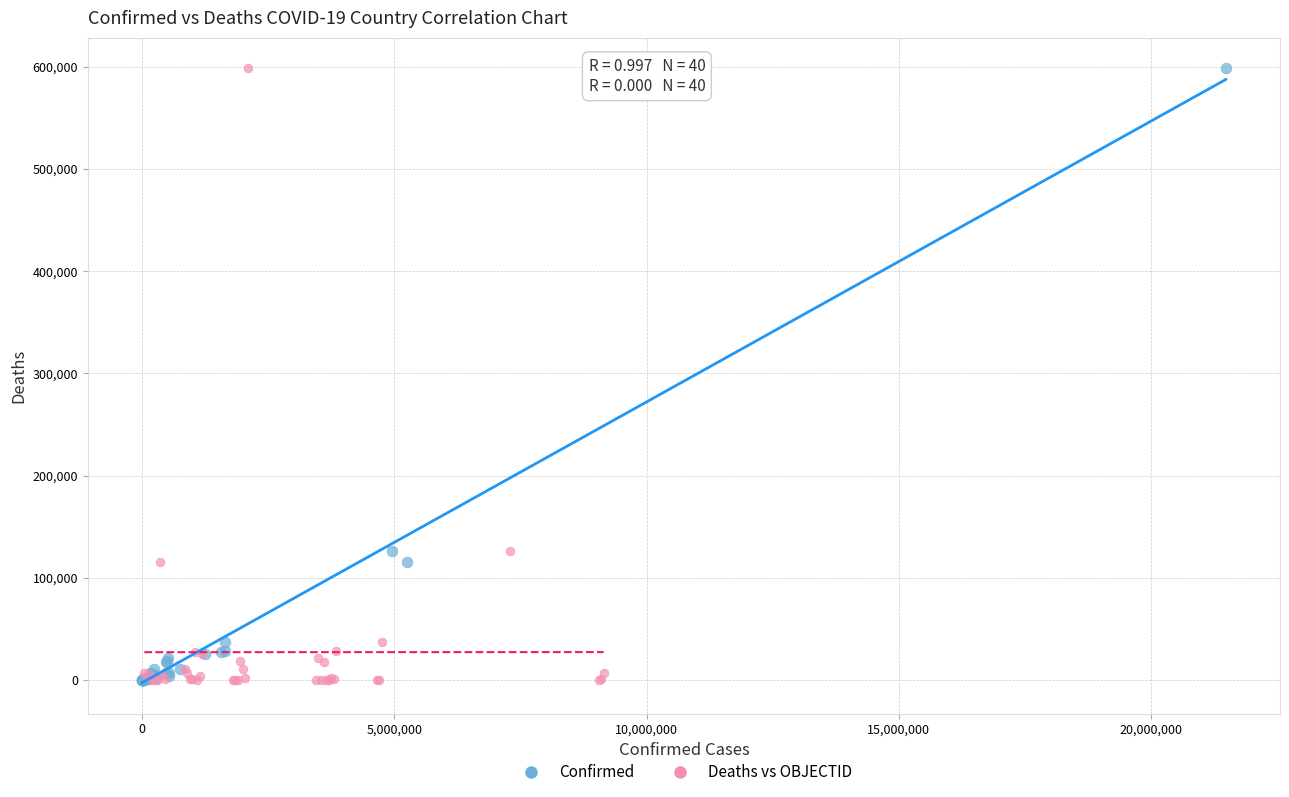

What are all the series names shown in the legend?

Confirmed, Deaths vs OBJECTID